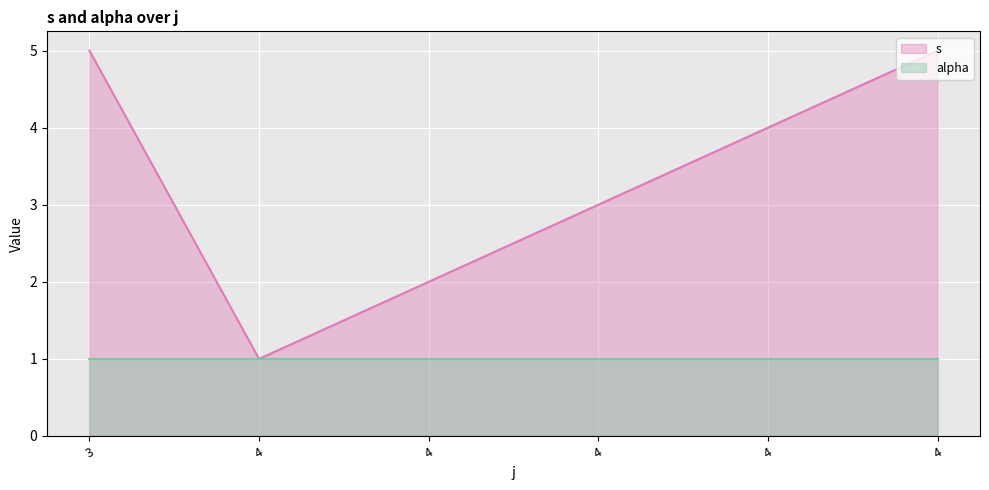

Between 3 and 4, which is larger?

3